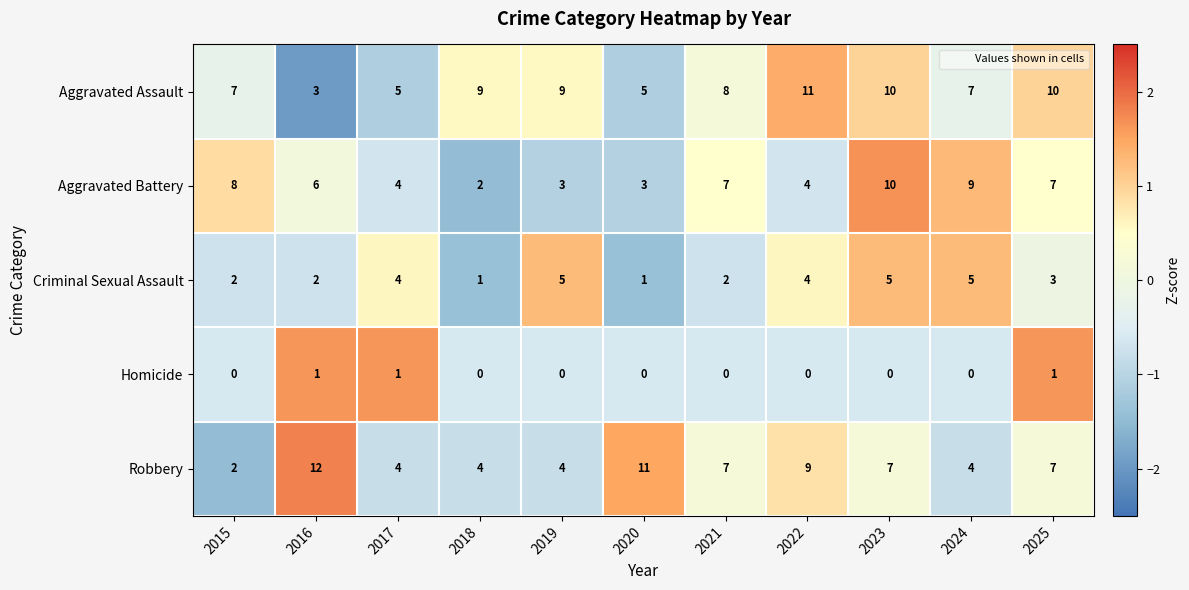

What is the difference between the Aggravated Assault values at 2023 and 2017?

5